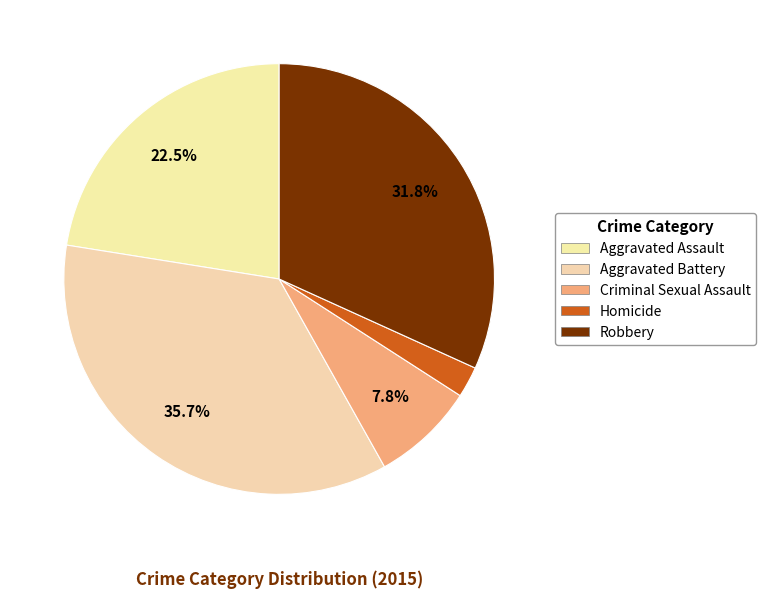

To the nearest percent, what is the combined percentage of Criminal Sexual Assault and Robbery?

40%